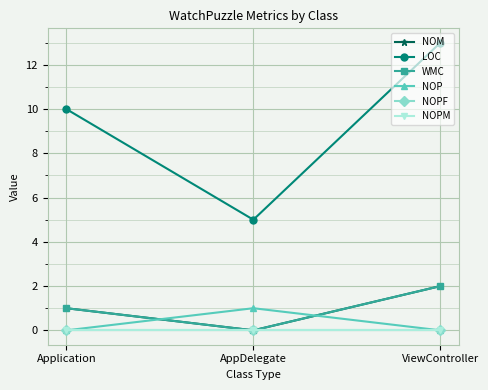

Which series has the largest total across all categories?

LOC